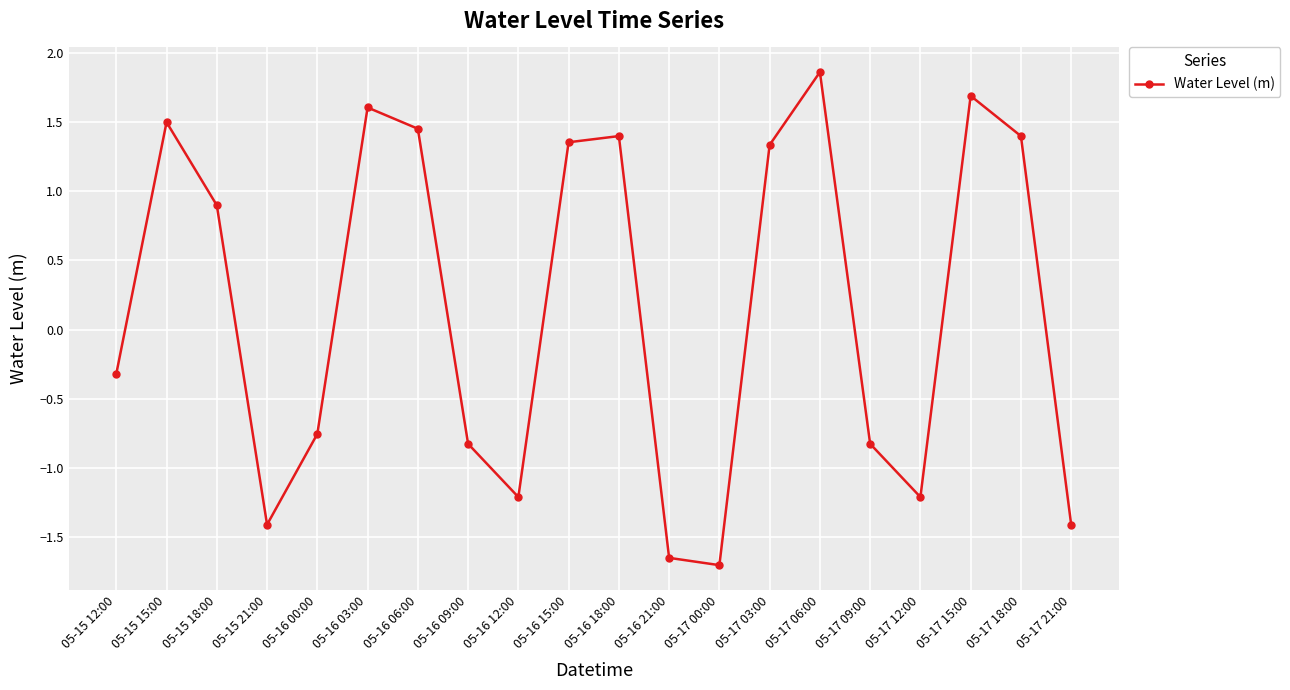

What is the sum of all values?

3.2